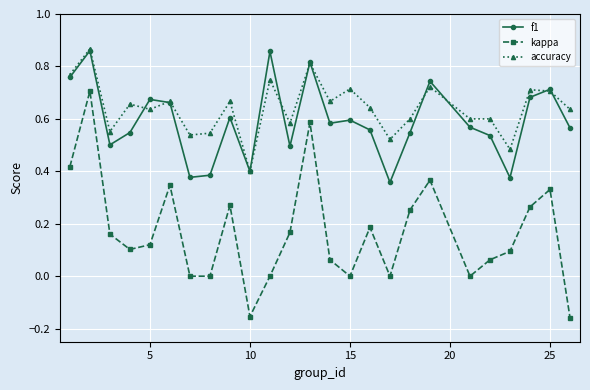

How many accuracy values are between 0 and 1?

25